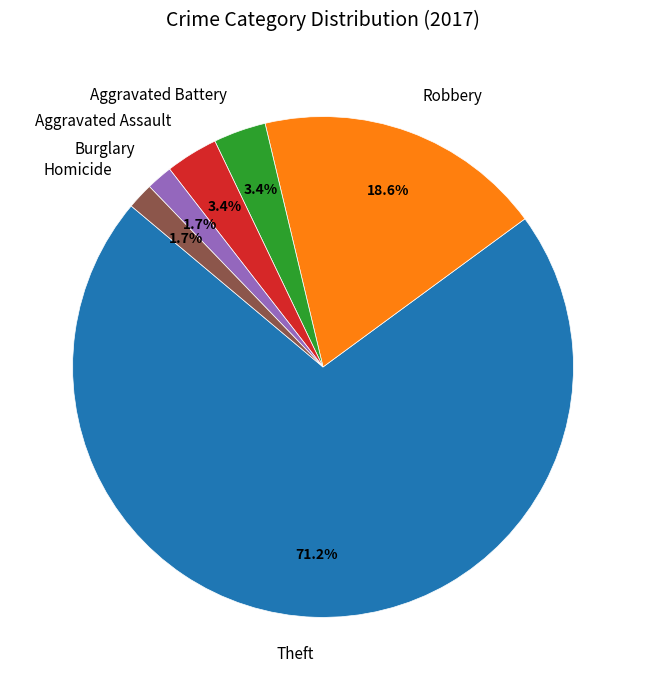

What is the total percentage of Burglary and Robbery?

20.3%